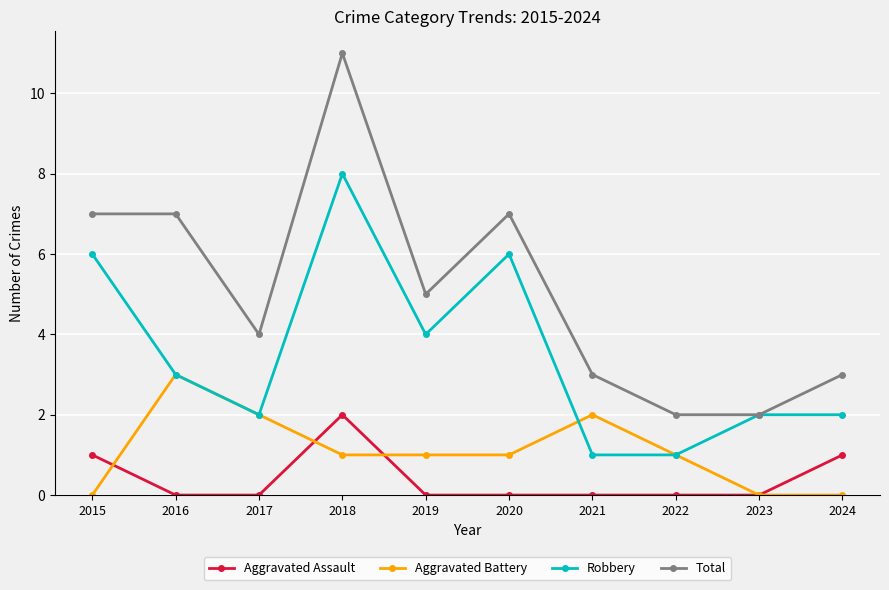

Where is the first local maximum for Aggravated Battery?

2016